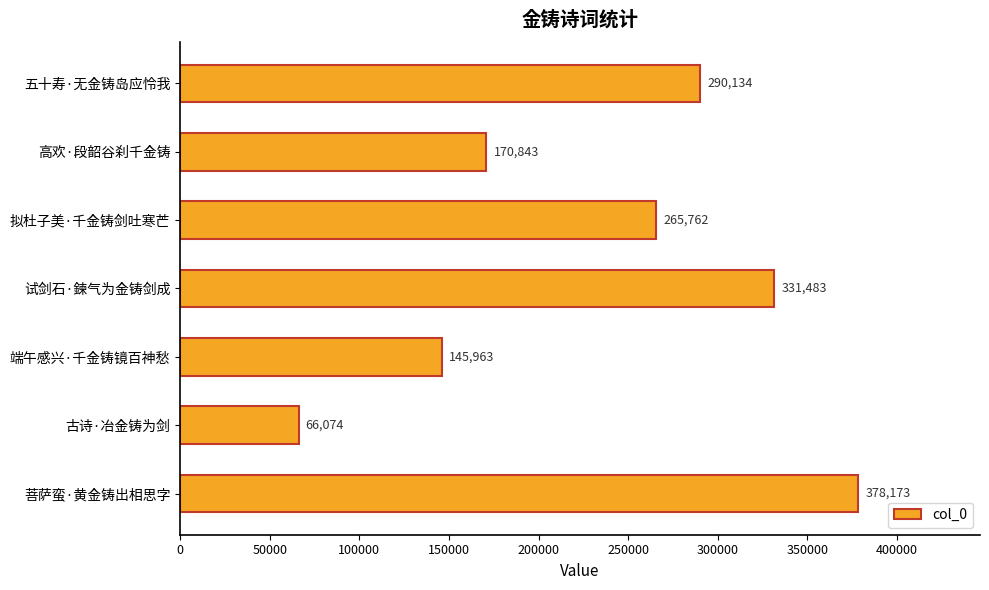

Does the chart contain stacked bars?

No